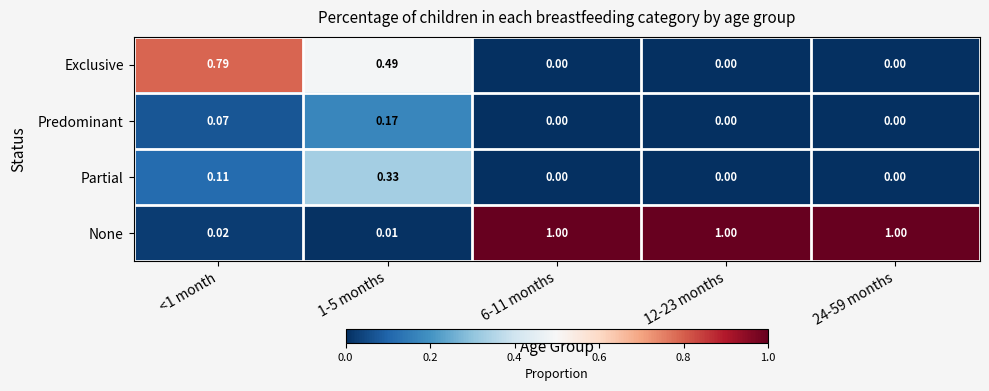

List the series in order of their peak value, highest first.

None, Exclusive, Partial, Predominant